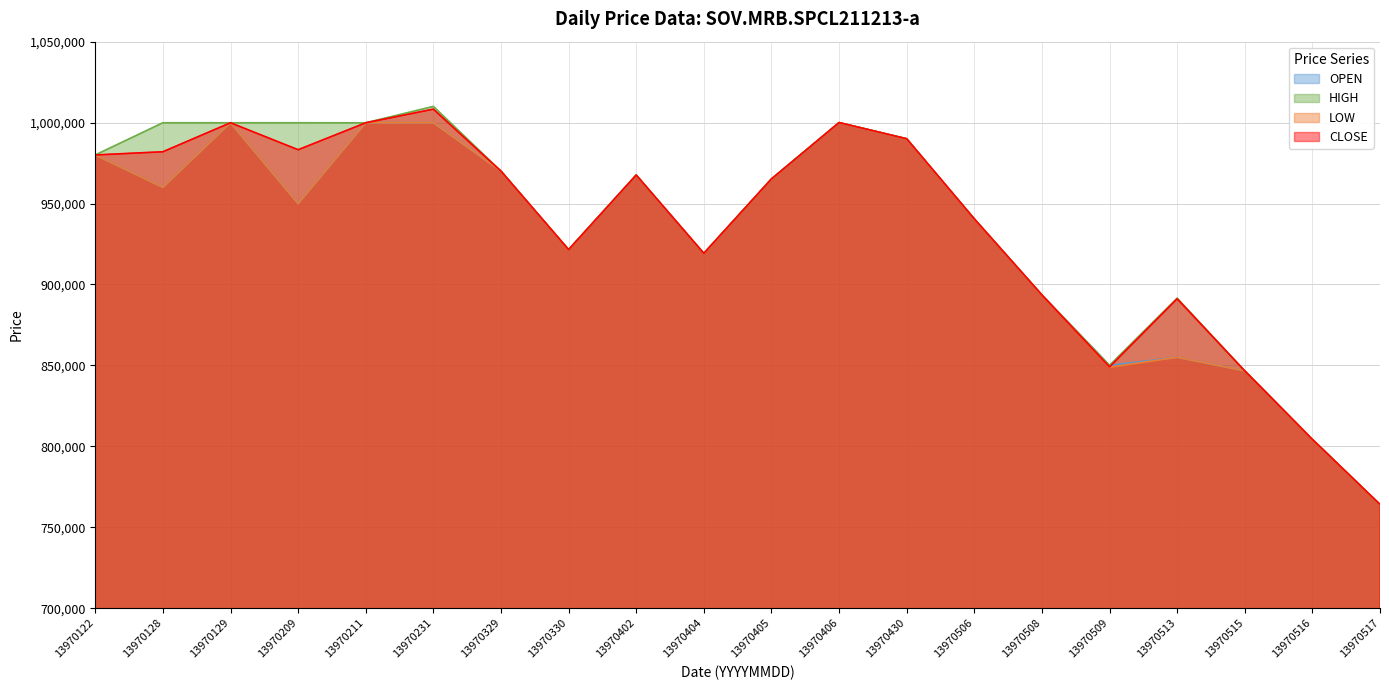

Does the chart display data point markers on the line(s)?

No